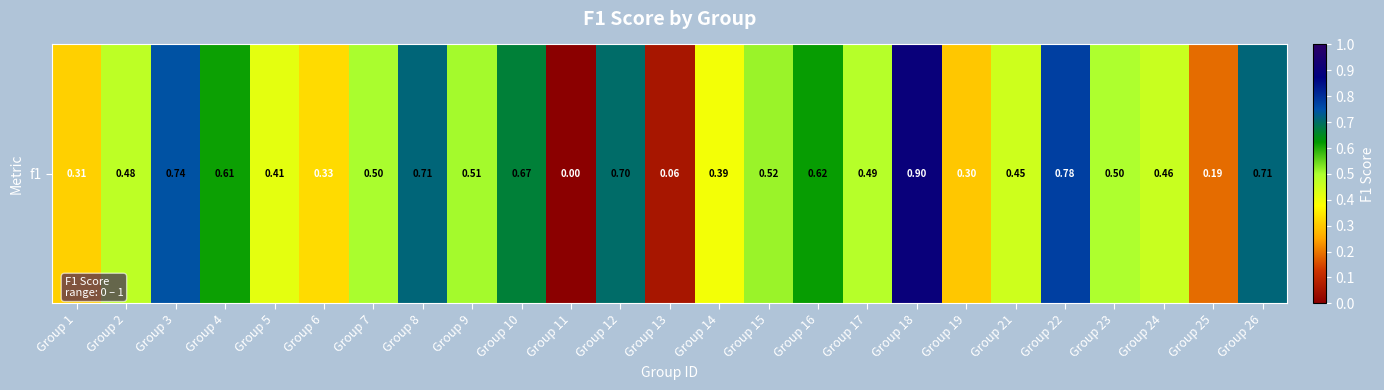

Rank the categories by value from highest to lowest.

Group 18, Group 22, Group 3, Group 26, Group 8, Group 12, Group 10, Group 16, Group 4, Group 15, Group 9, Group 7, Group 23, Group 17, Group 2, Group 24, Group 21, Group 5, Group 14, Group 6, Group 1, Group 19, Group 25, Group 13, Group 11